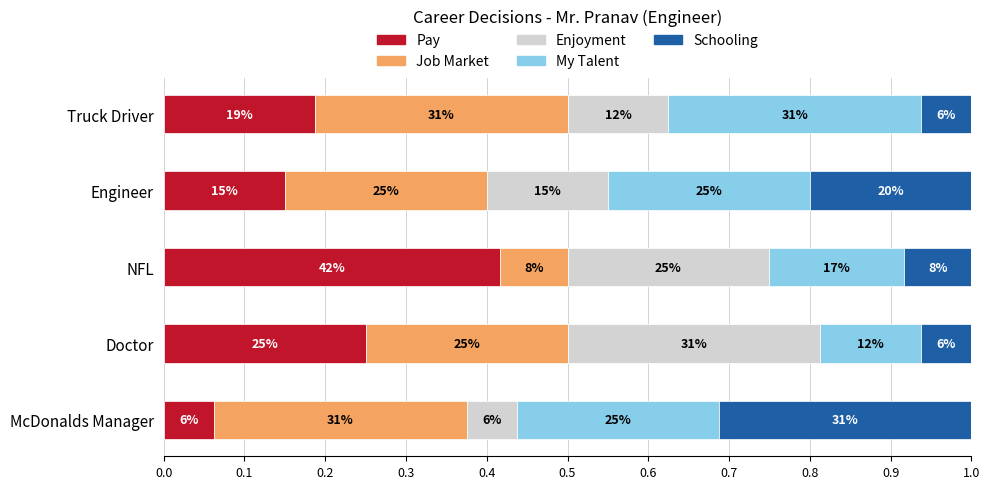

What are all the series names shown in the legend?

Pay, Job Market, Enjoyment, My Talent, Schooling